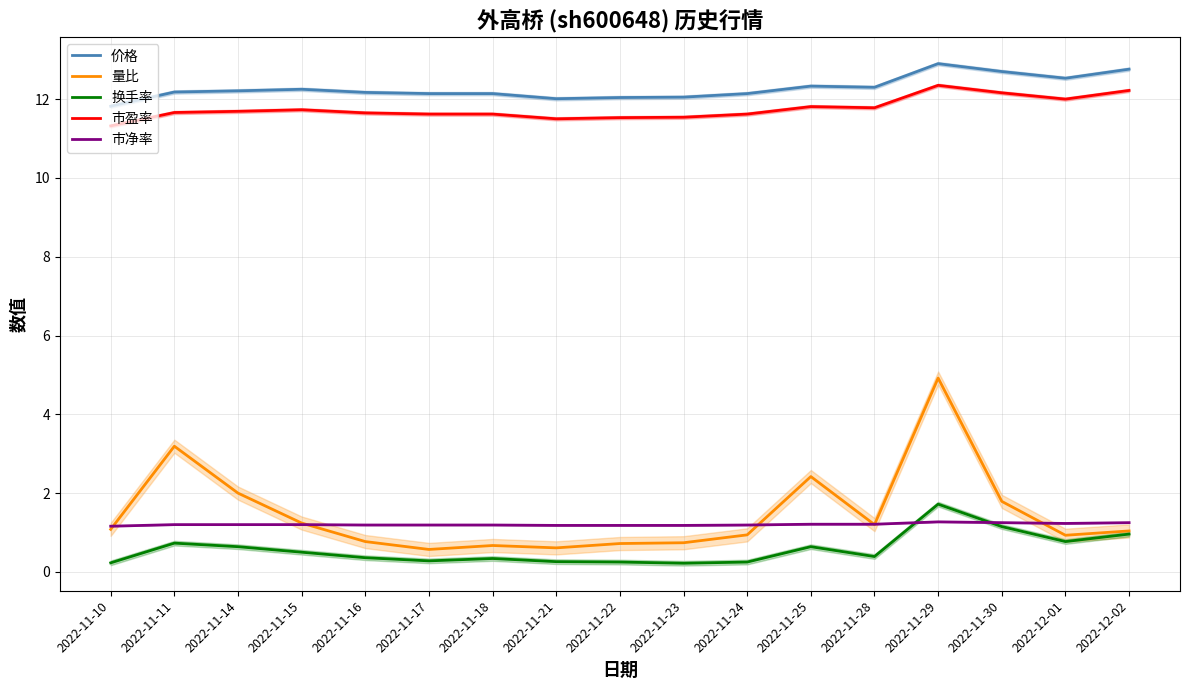

Read the 市盈率 value at 2022-11-21.

11.5